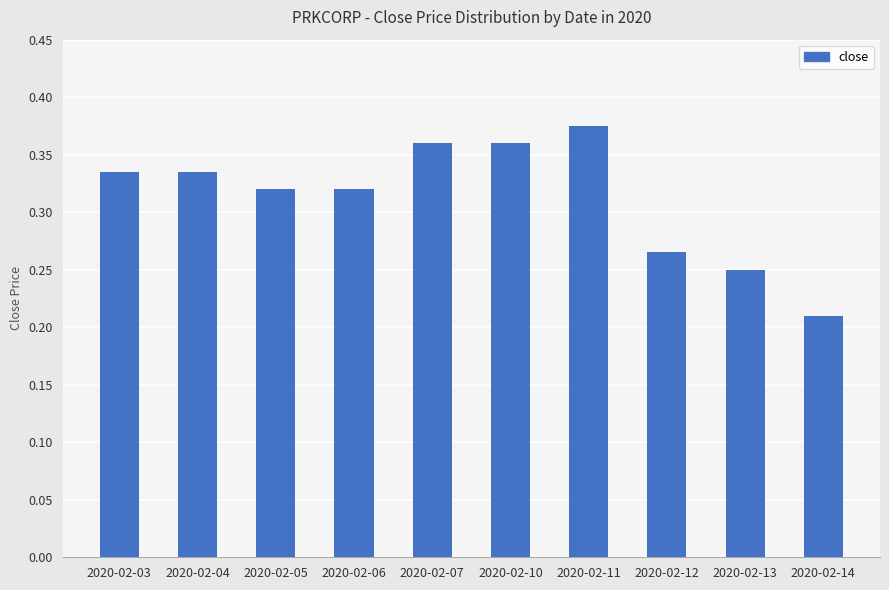

Is it true that the value at 2020-02-05 is 0.1?

False